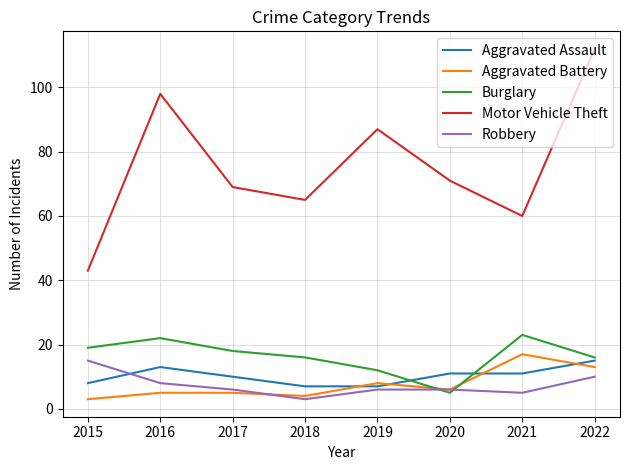

Read the Aggravated Battery value at 2022.

13